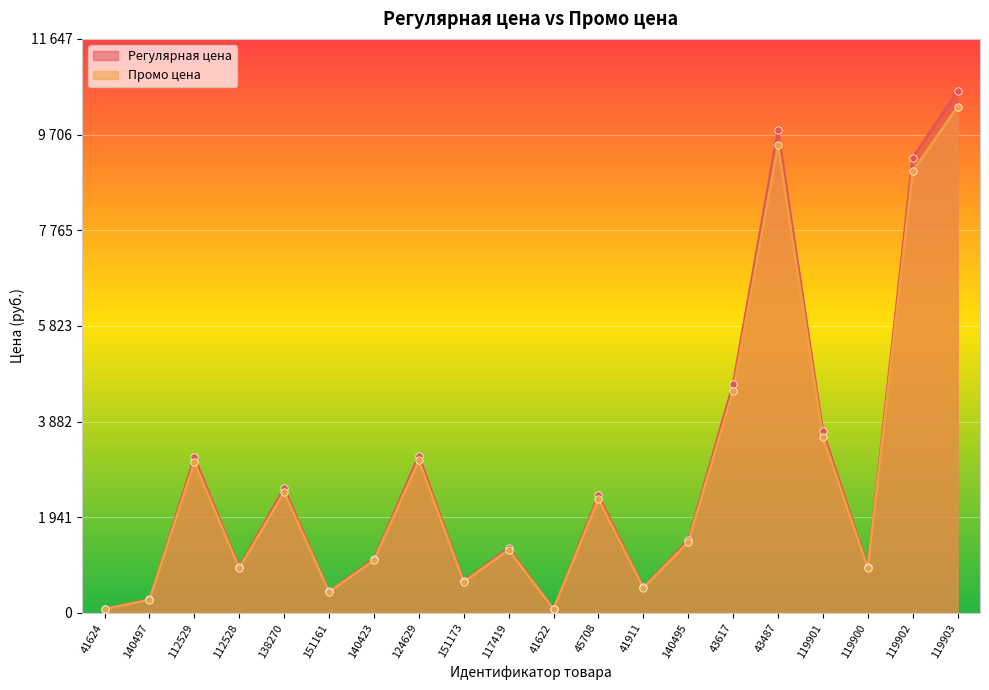

Which series reaches the minimum Y coordinate?

Промо цена